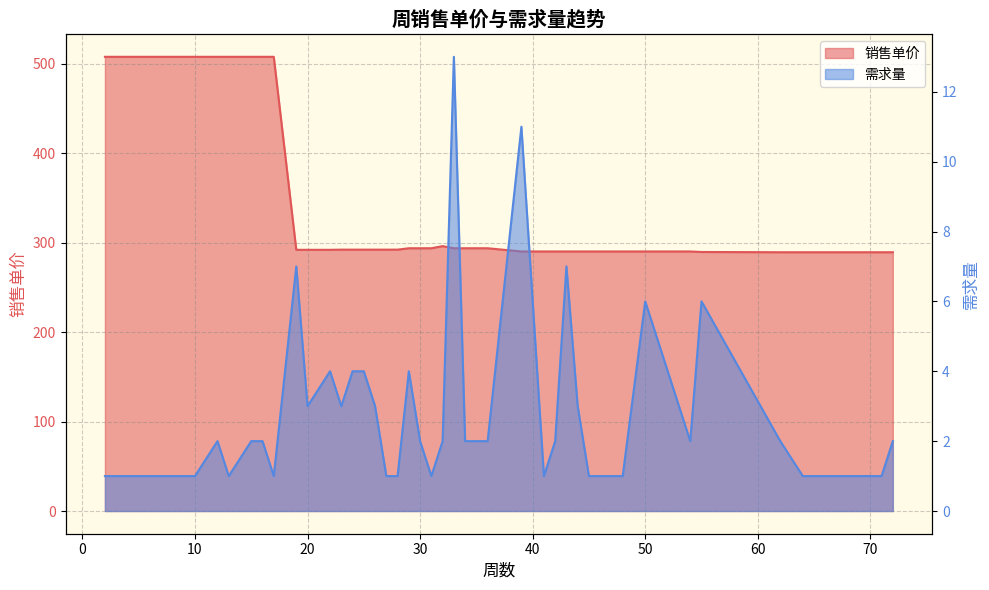

Reading left to right, what are all the values shown in this chart?

销售单价: 507.5	507.5	507.5	507.5	507.5	507.5	507.5	507.5	507.5	291.8	291.8	291.8	292.0	292.0	292.0	292.0	292.0	292.0	293.6	293.6	293.6	296.0	293.6	293.6	293.6	290.0	290.0	290.0	290.0	290.0	290.0	290.0	290.0	290.0	289.4	289.1	289.1	289.1	289.1	289.1
需求量: 1.0	1.0	1.0	1.0	2.0	1.0	2.0	2.0	1.0	7.0	3.0	4.0	3.0	4.0	4.0	3.0	1.0	1.0	4.0	2.0	1.0	2.0	13.0	2.0	2.0	11.0	1.0	2.0	7.0	3.0	1.0	1.0	6.0	2.0	6.0	2.0	1.0	1.0	1.0	2.0